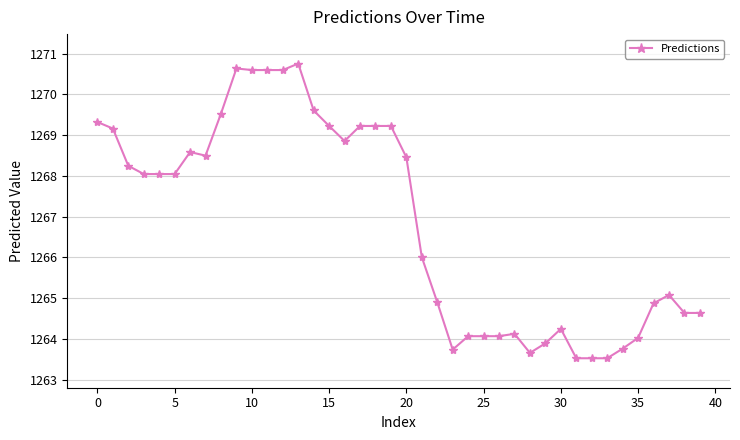

What is the difference between the maximum and minimum values?

7.2